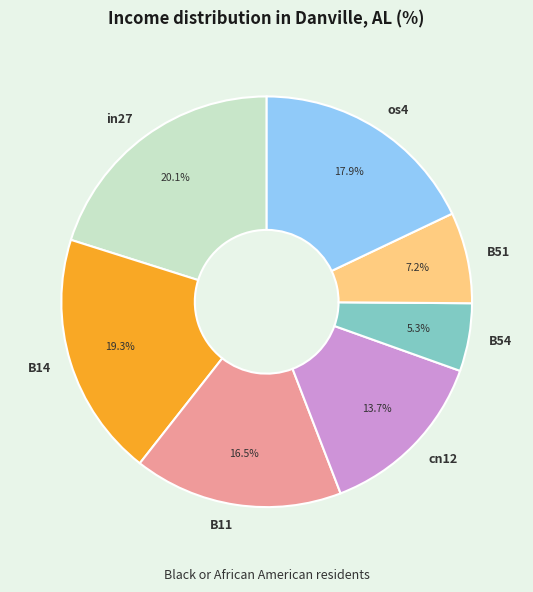

The B11 slice represents 4% of the pie. True or false?

False